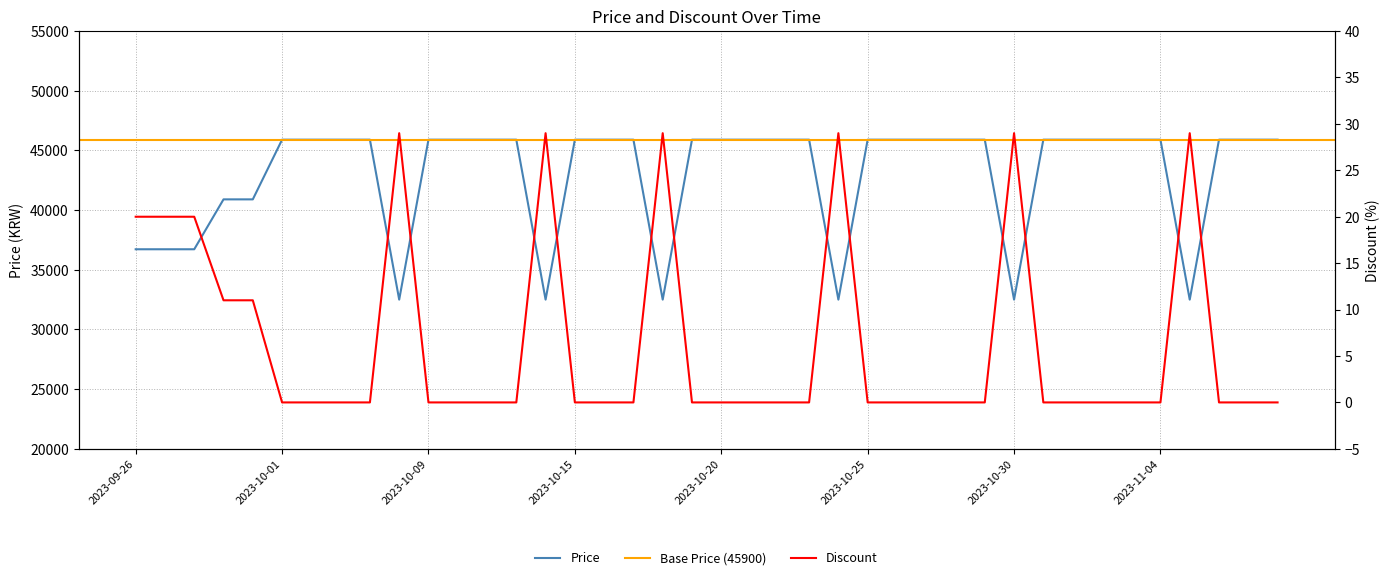

What is the label of the 16th point from the right?

2023-10-24